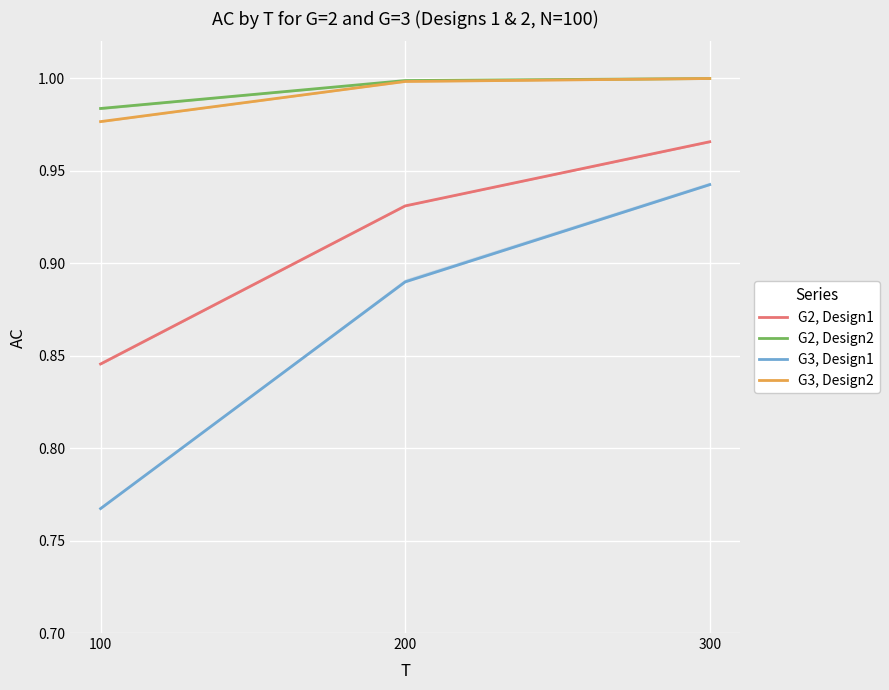

What is the total value across all series at 300?

3.9